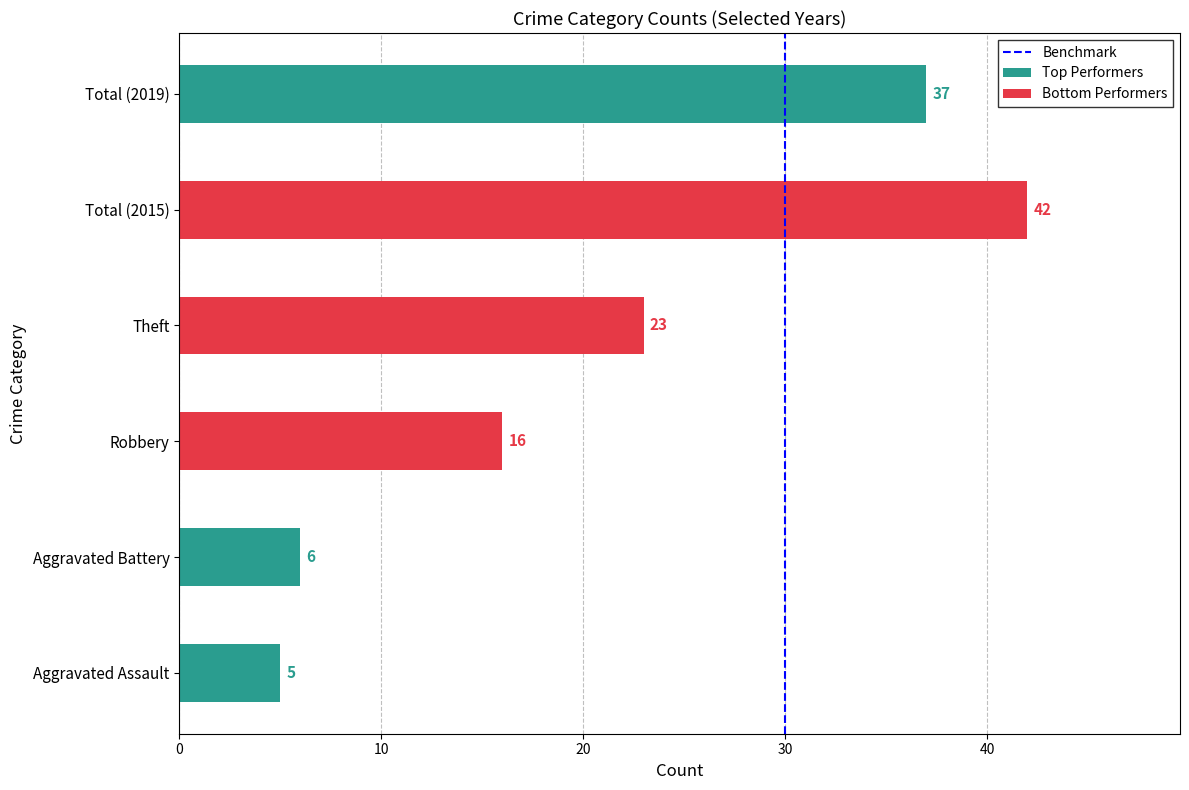

Is it true that the value at 30 is 0?

True